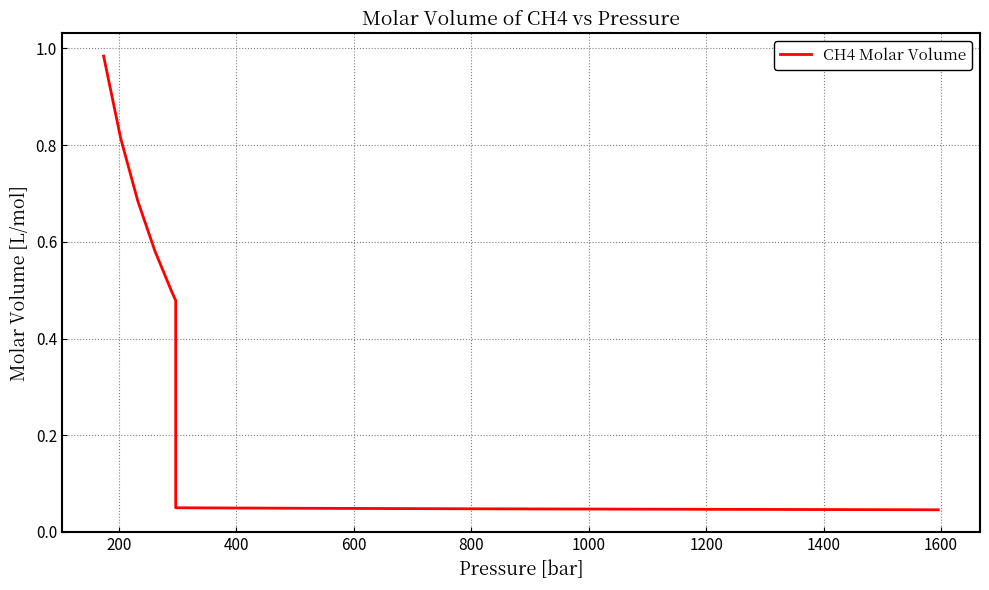

What is the maximum value shown in the chart?

1.0